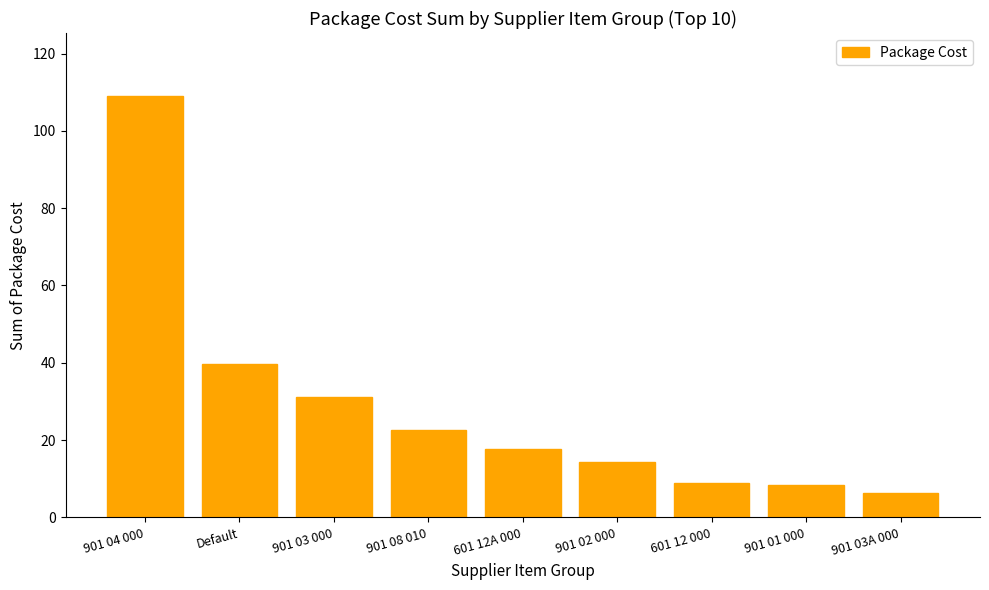

What is the greatest value displayed?

109.0